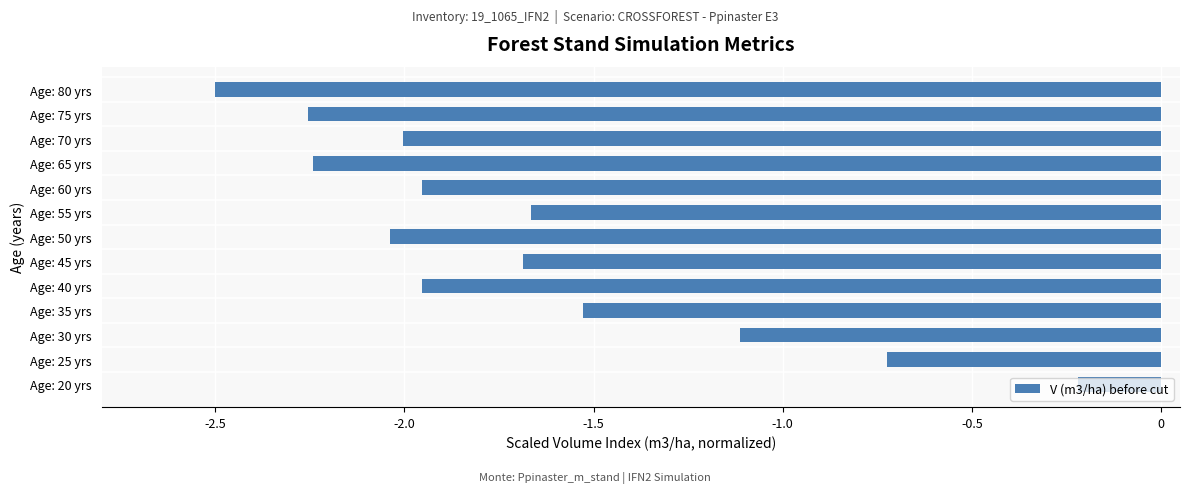

What is the sum of the values at Age: 65 yrs and Age: 75 yrs?

-4.5